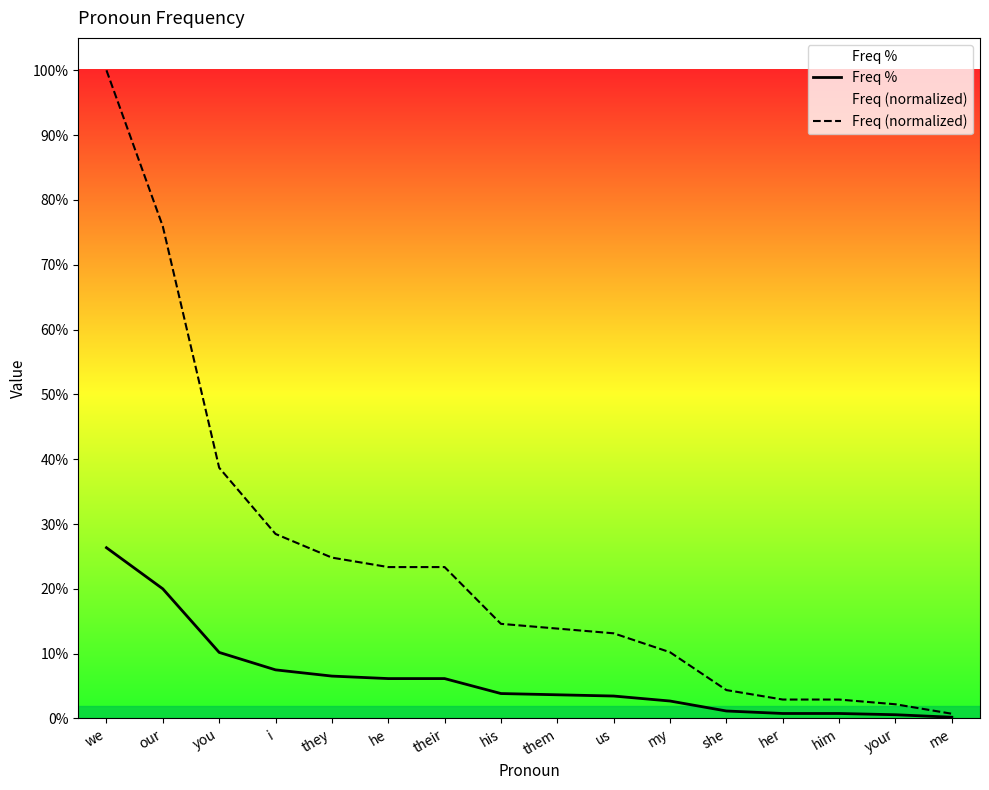

True or false: Freq (normalized) and Freq % cross at least once.

False